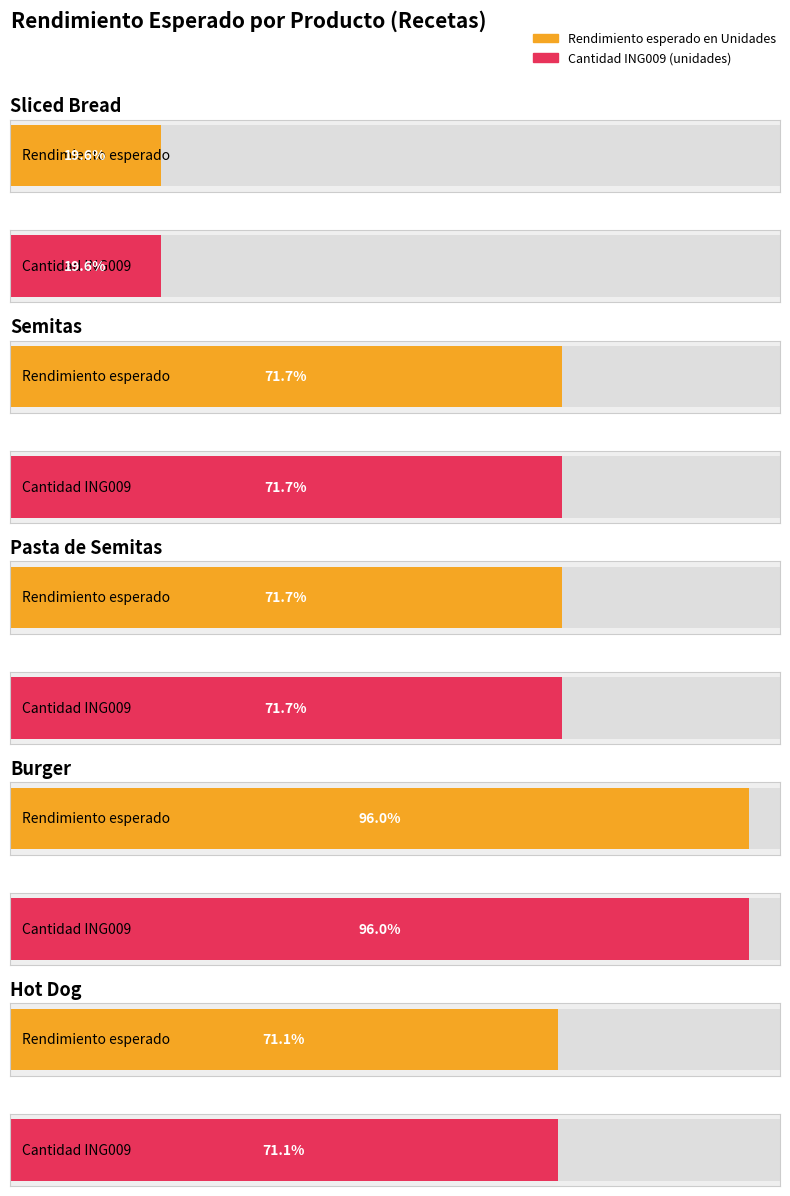

Reading right to left, what are all the values shown in this chart?

Rendimiento esperado en Unidades: 640	864	645	645	176
Cantidad (ING009 unidades): 640	864	645	645	176